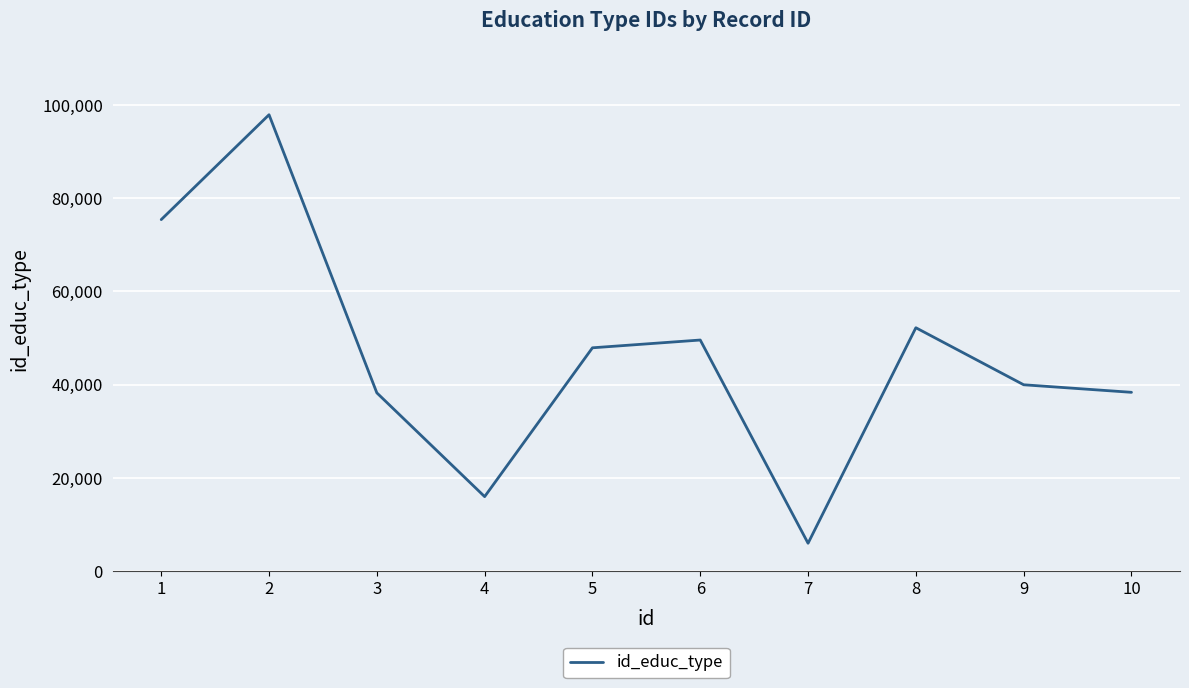

Approximately how many times larger is the value at 10 compared to 7?

6.4